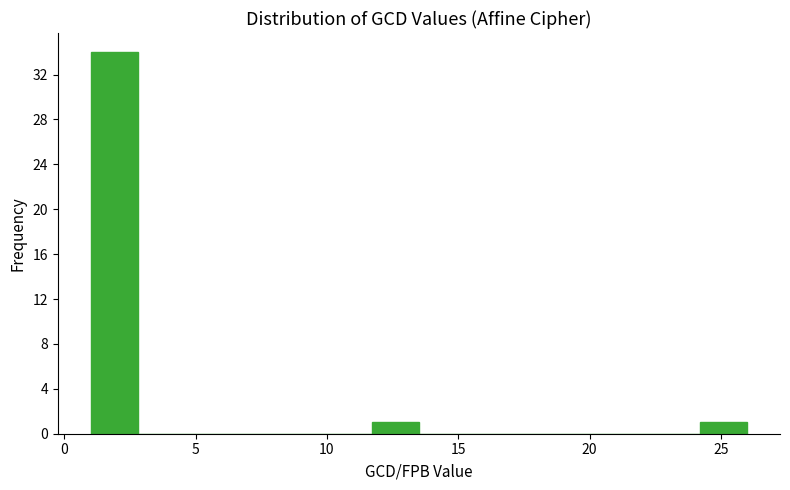

Read against the x-axis, roughly where is the centre of the tallest bar?

2.0